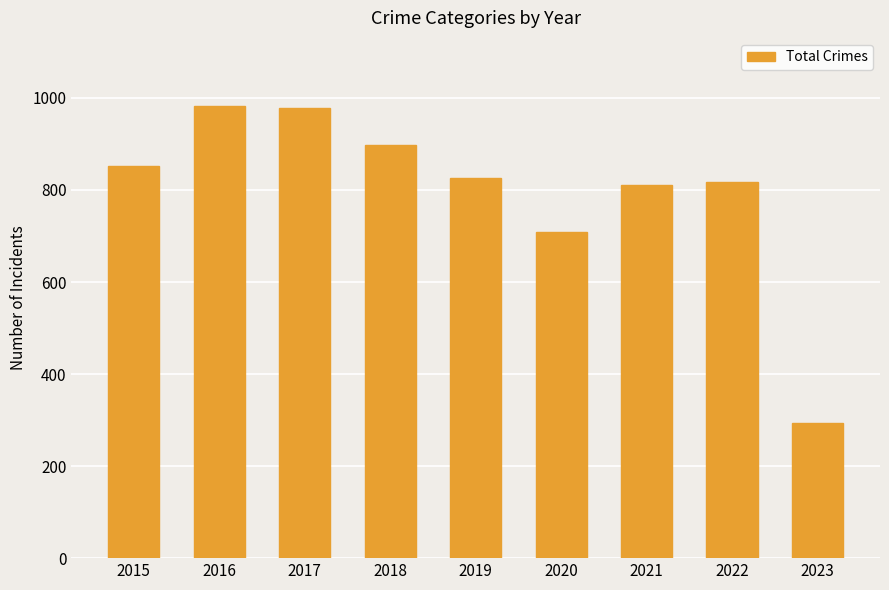

Reading left to right, extract all data points from this chart.

2015=852	2016=983	2017=978	2018=898	2019=827	2020=708	2021=811	2022=818	2023=294